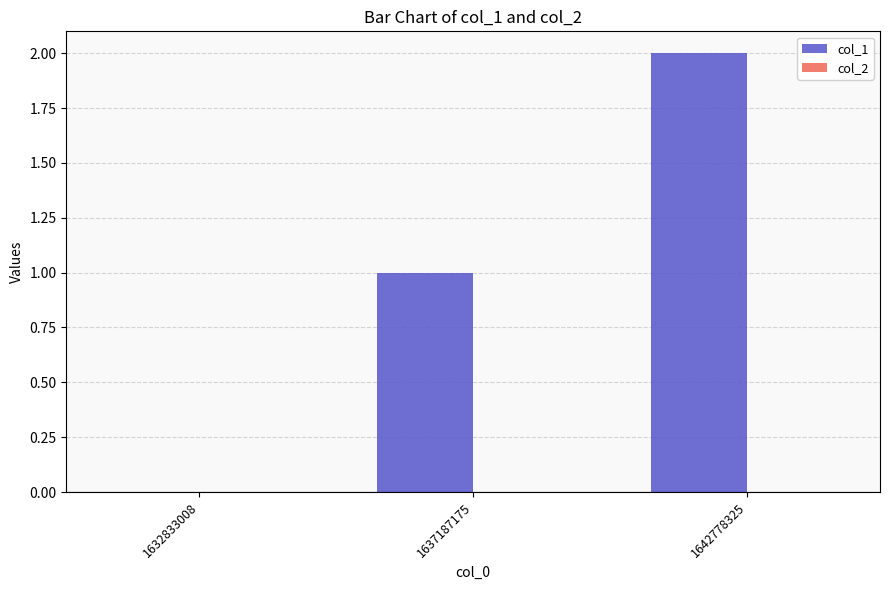

Which category has the highest value across all series?

1642778325